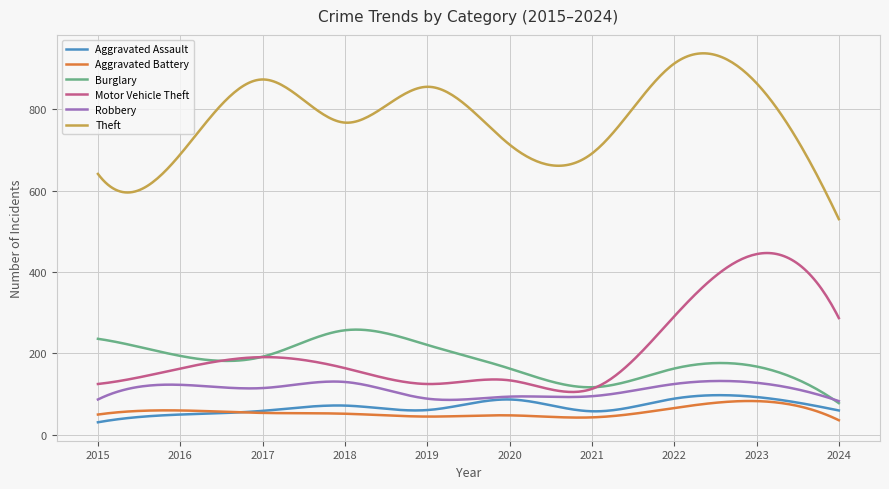

Which series has the largest total across all categories?

Theft